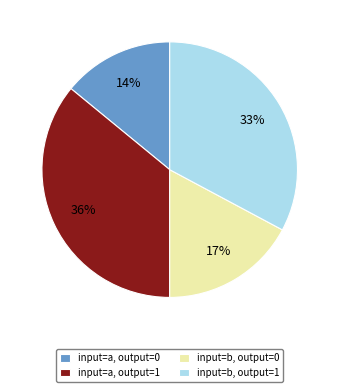

To the nearest percent, what portion does input=b, output=1 represent?

33%